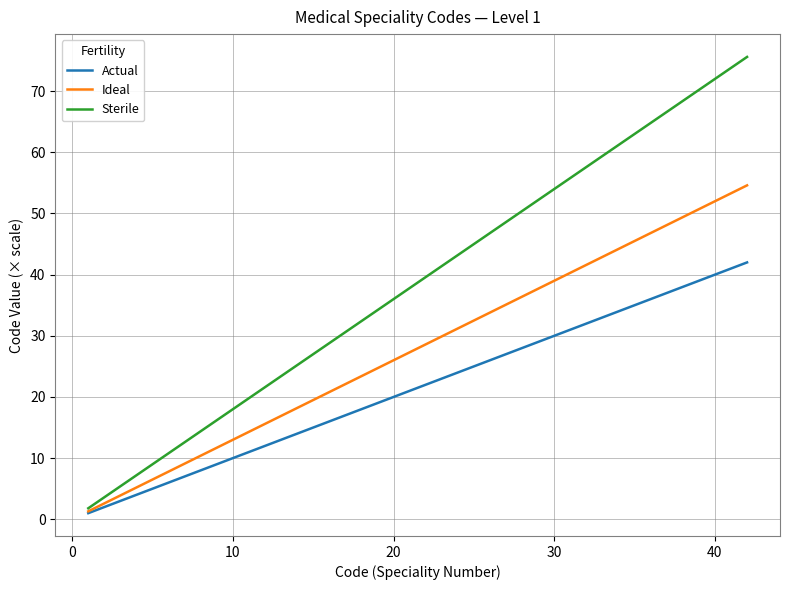

How many lines are shown in the chart?

3